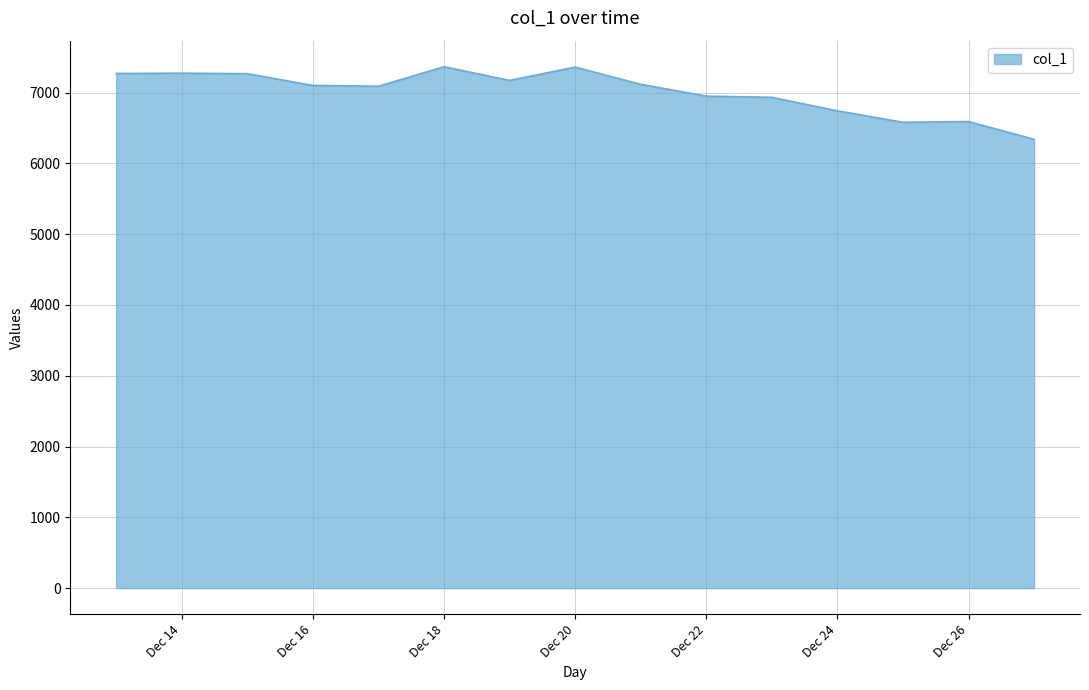

What is the greatest value displayed?

7364.7